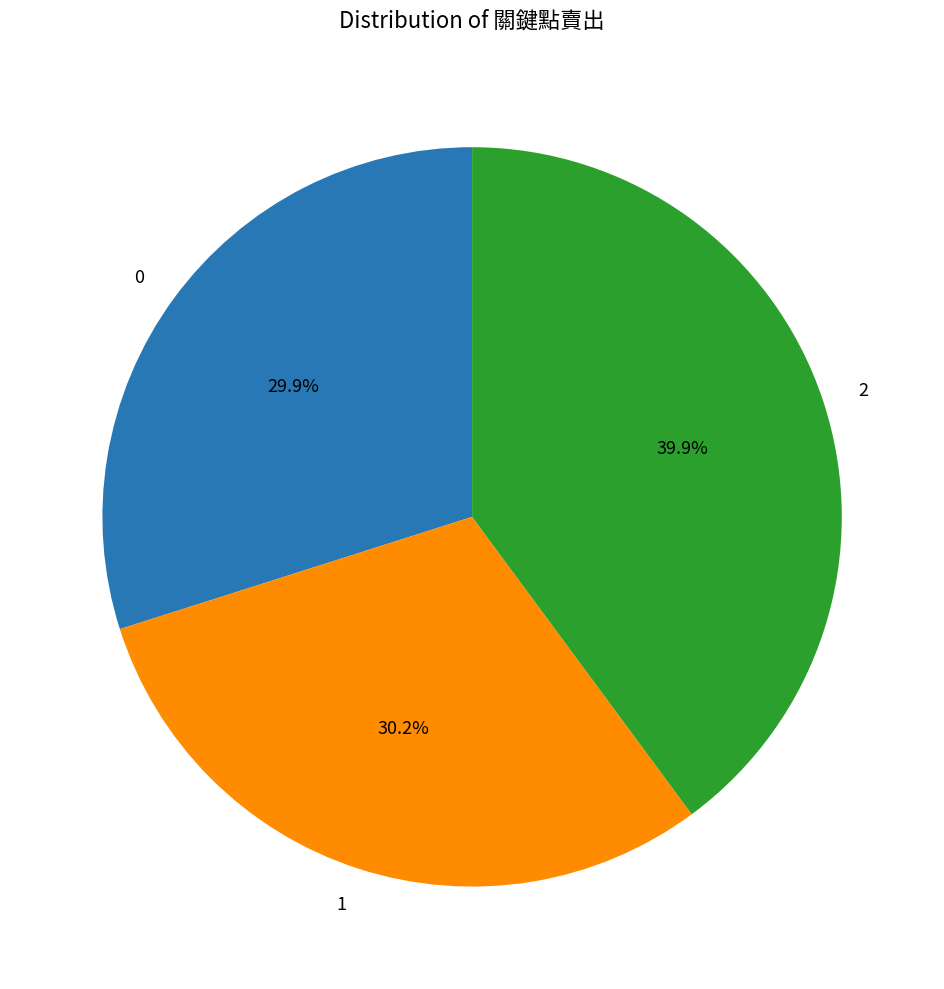

How many segments does this pie chart have?

3